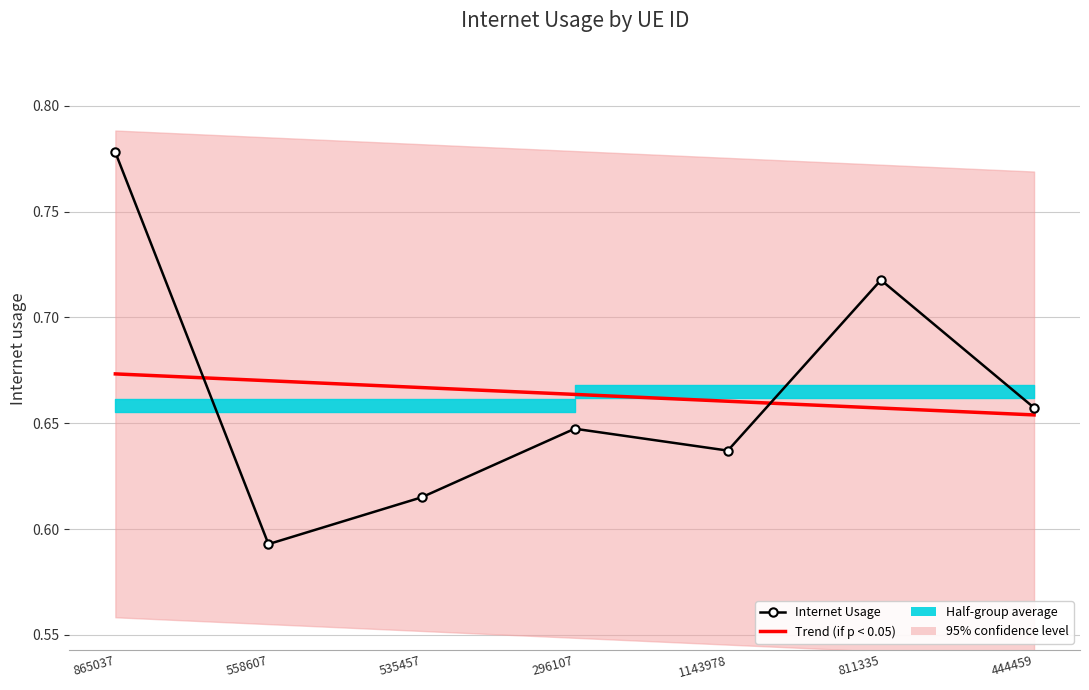

The value of Trend (if p < 0.05) at 865037 is 1.0. True or false?

False